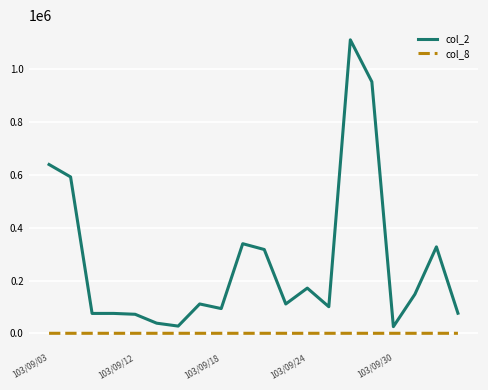

What is the maximum value shown in the chart?

1111900